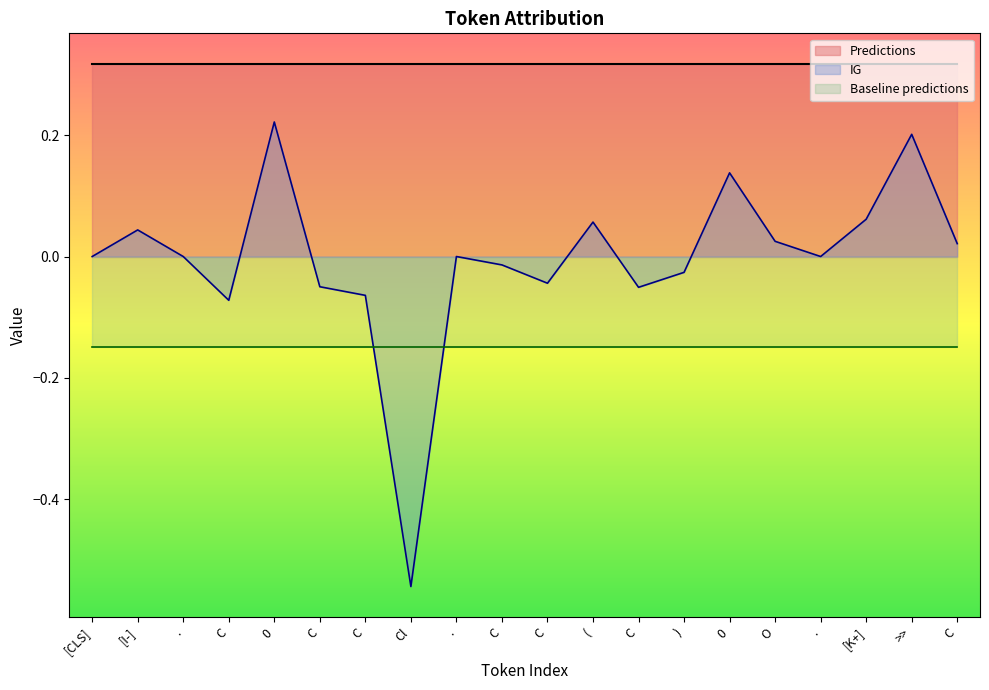

True or false: IG has more than 1 interior local peaks.

True